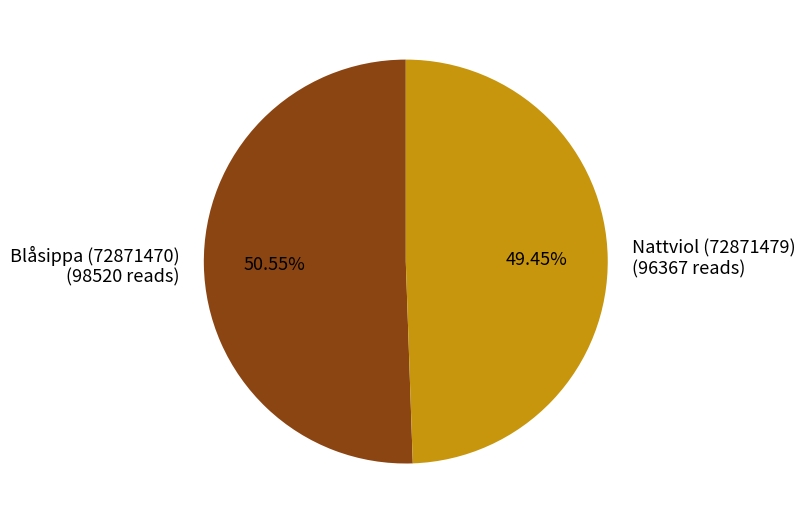

Is it true that Blåsippa (72871470) is 36% of the pie?

False